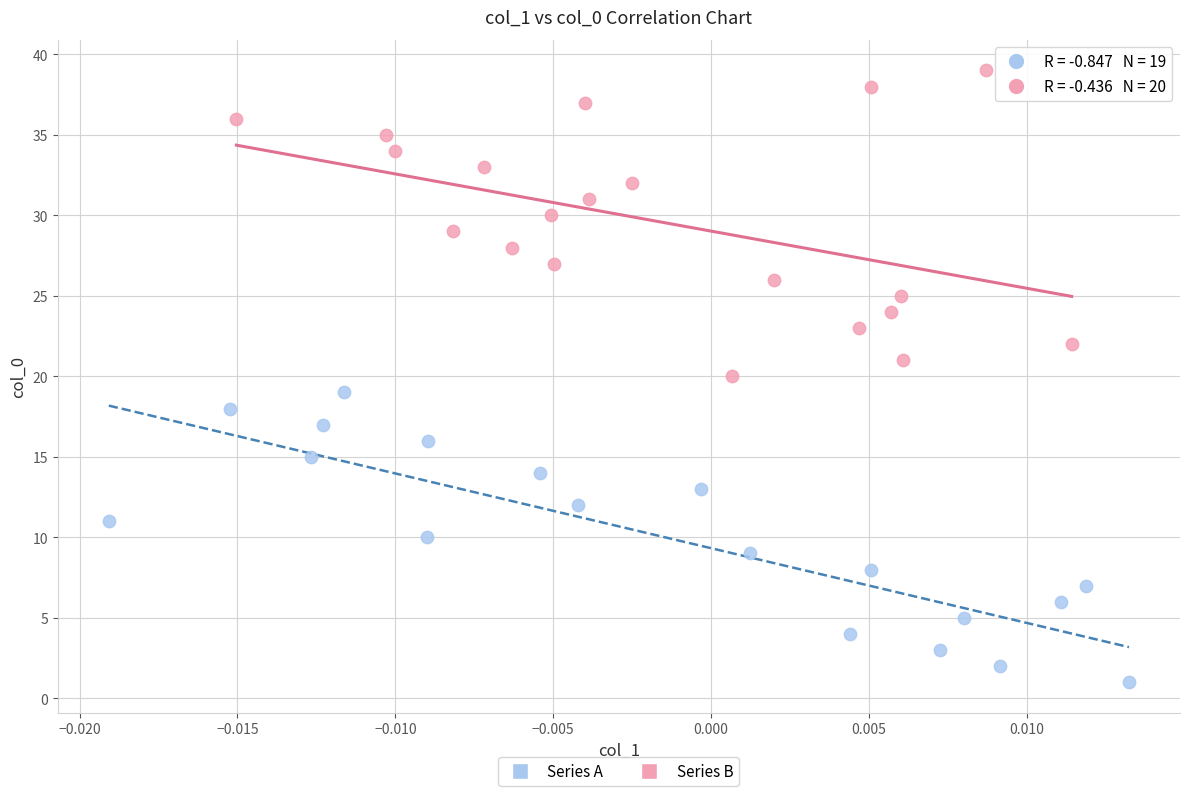

Which series reaches the minimum Y coordinate?

Series A